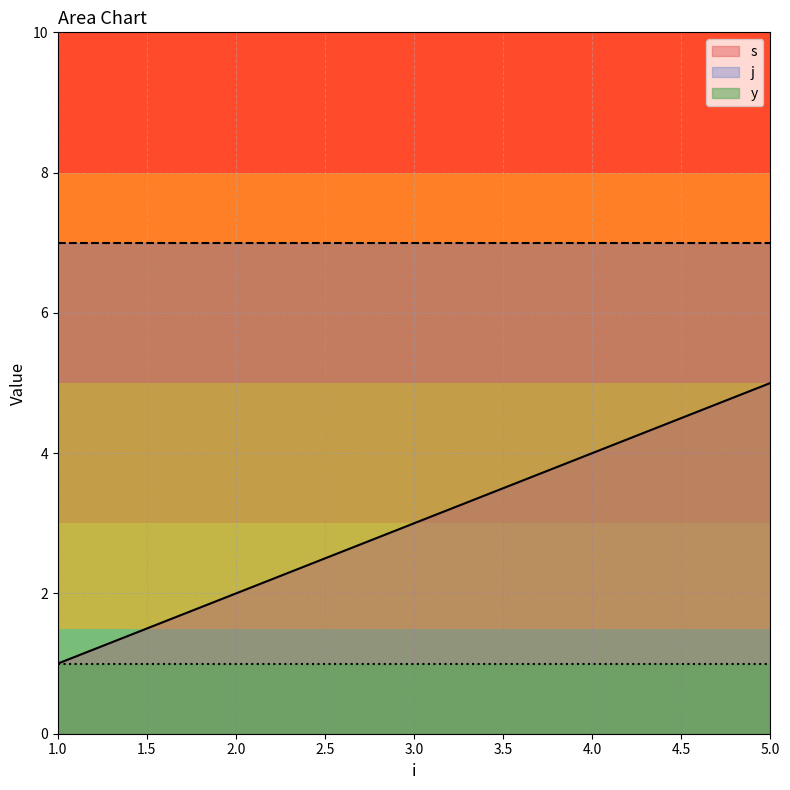

Count the number of data series in this chart.

3